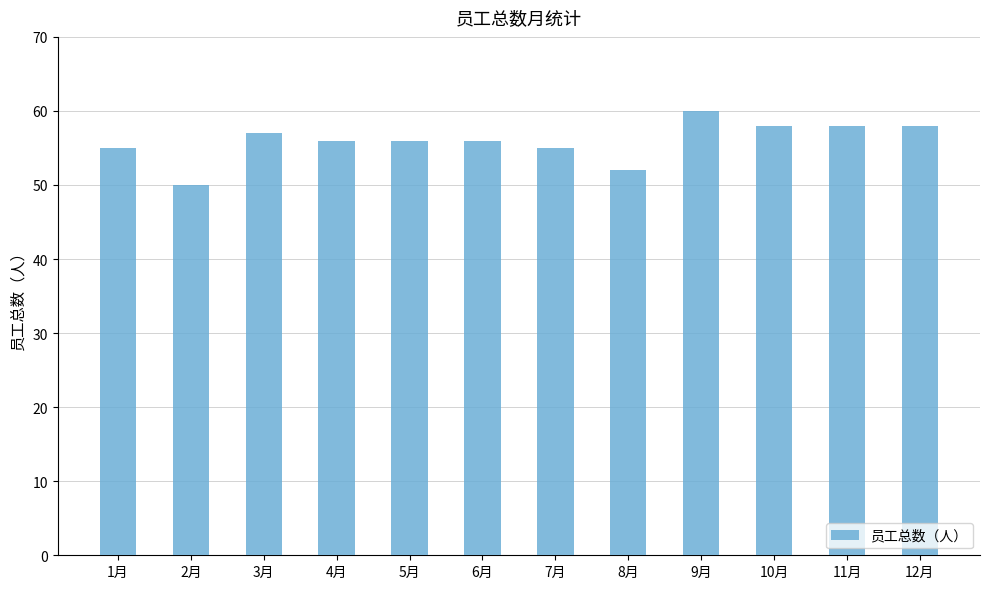

What is the difference between the maximum and minimum values?

10